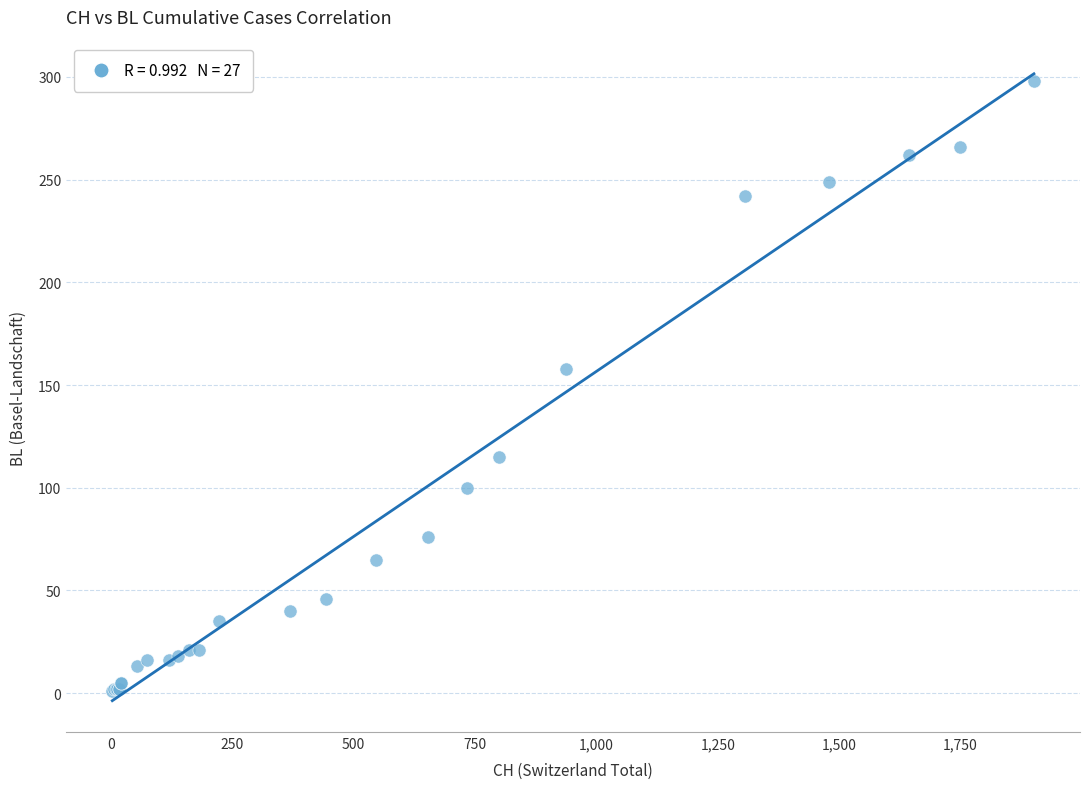

What Y value in the scatter plot is closest to 149?

158